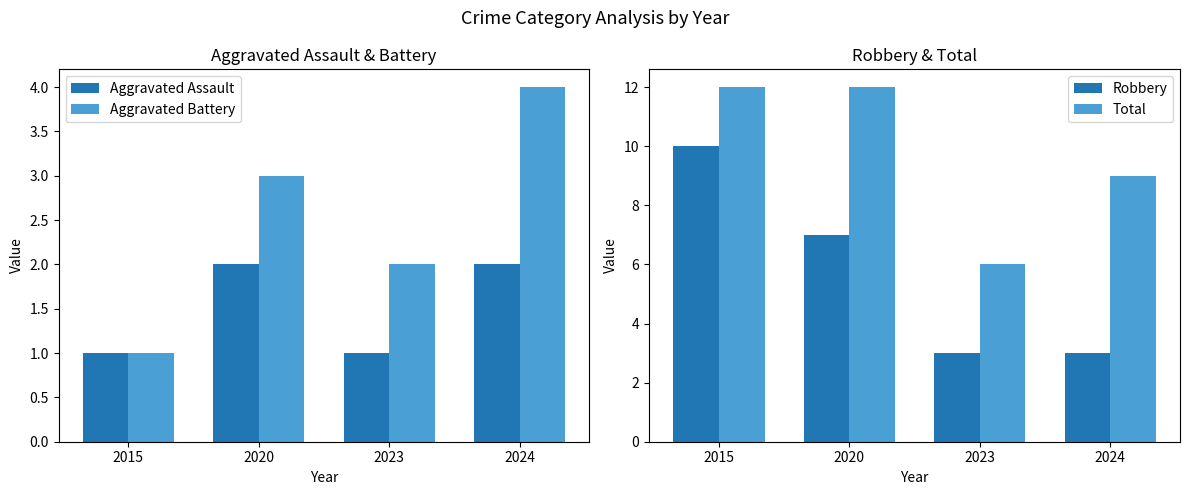

At how many categories does at least one series exceed 3?

4